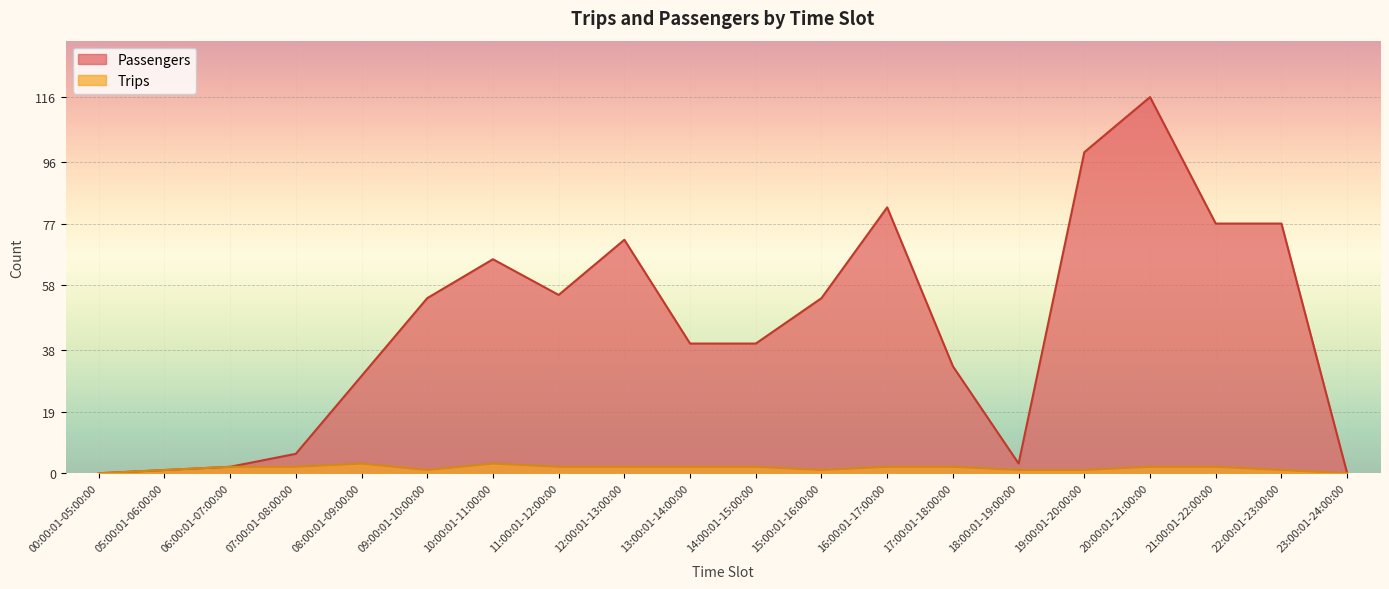

At which label is Trips closest to 1?

05:00:01-06:00:00